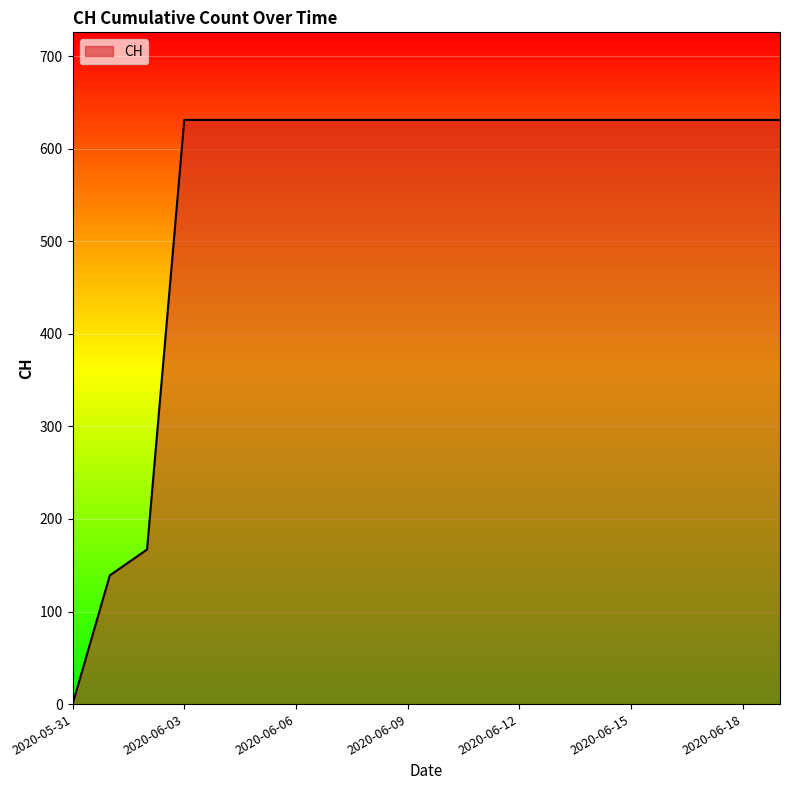

What is the greatest value displayed?

631